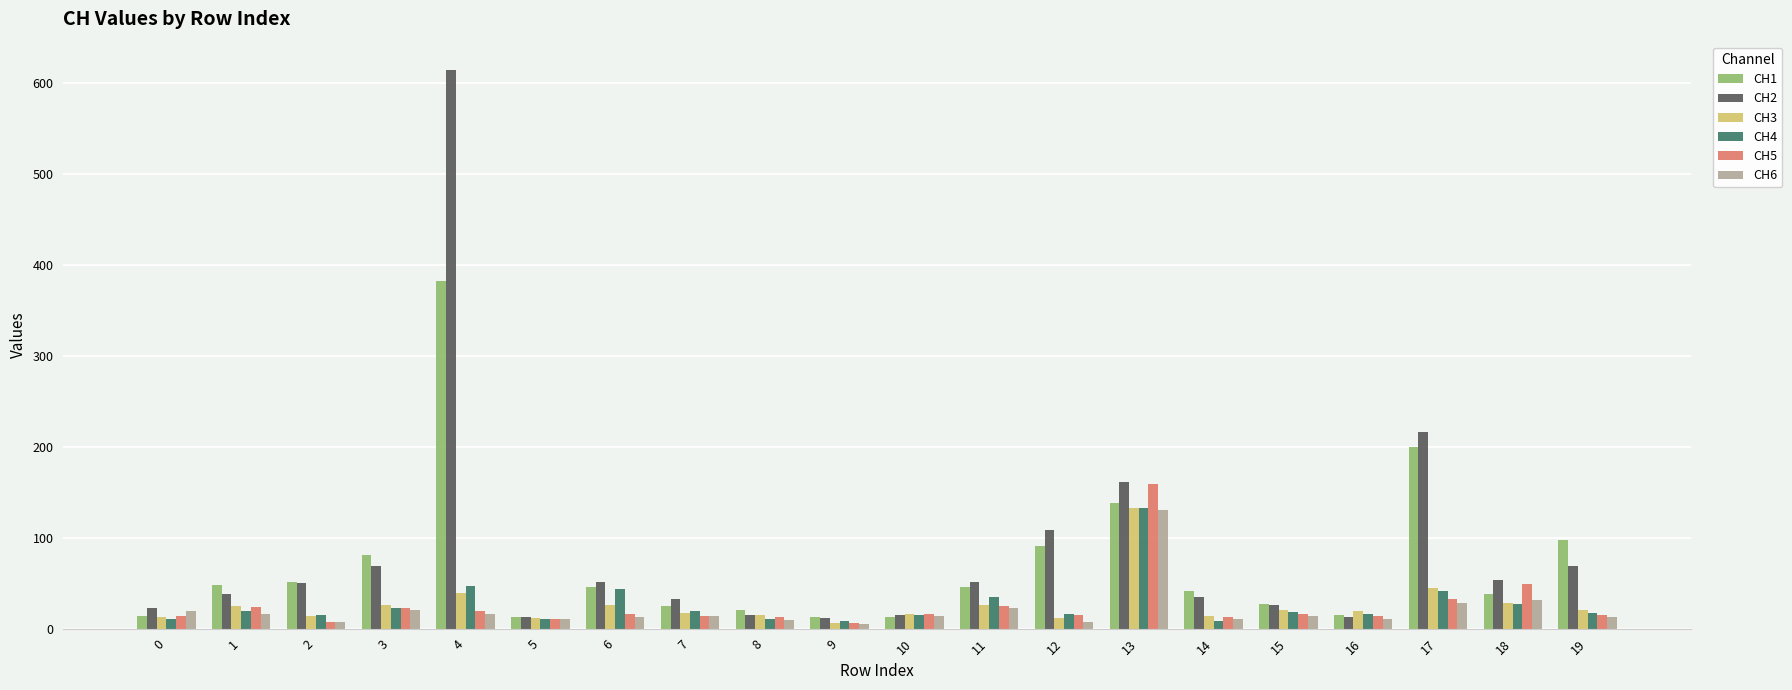

Is it true that CH5 equals 14.7 at 19?

True